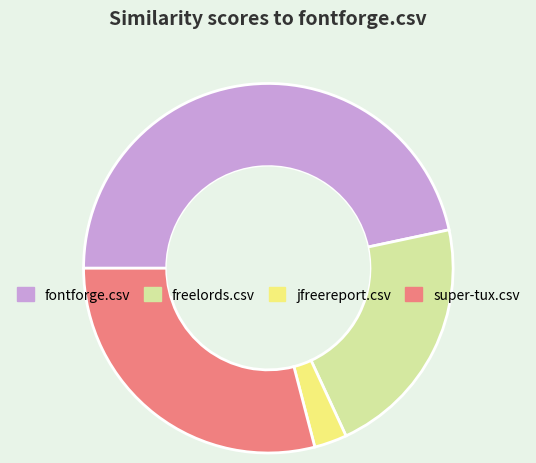

Combined, do jfreereport.csv and freelords.csv account for over 50%?

No